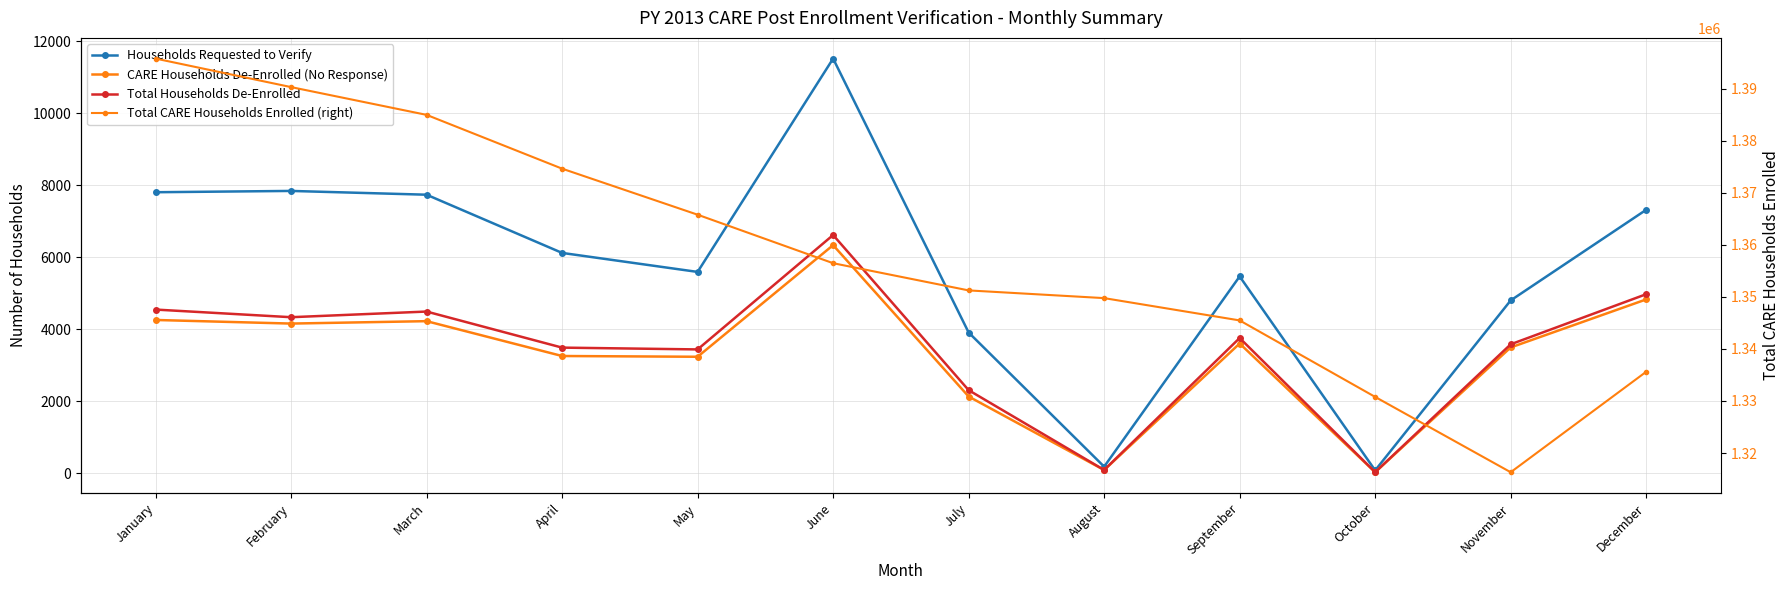

What is the approximate value of Total CARE Households Enrolled (right) at September, to the nearest 100?

1345500